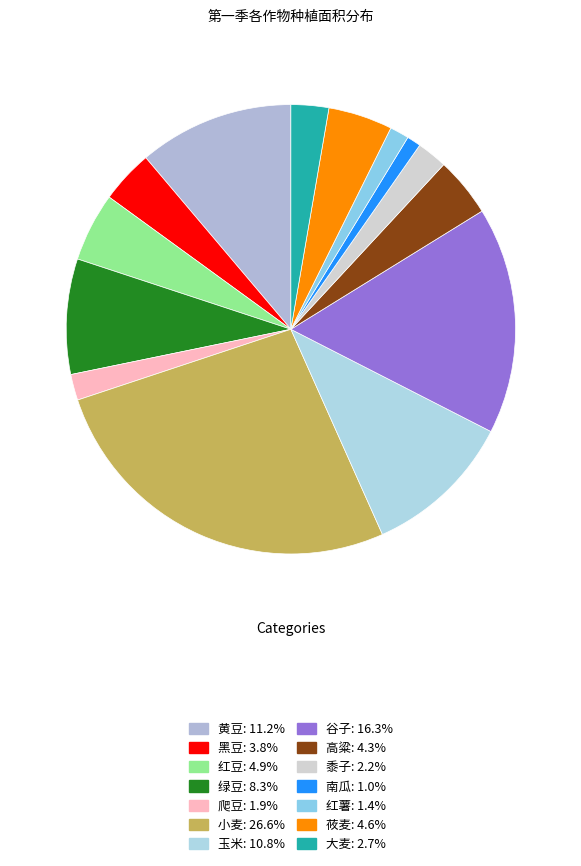

Count the number of slices in the pie.

14